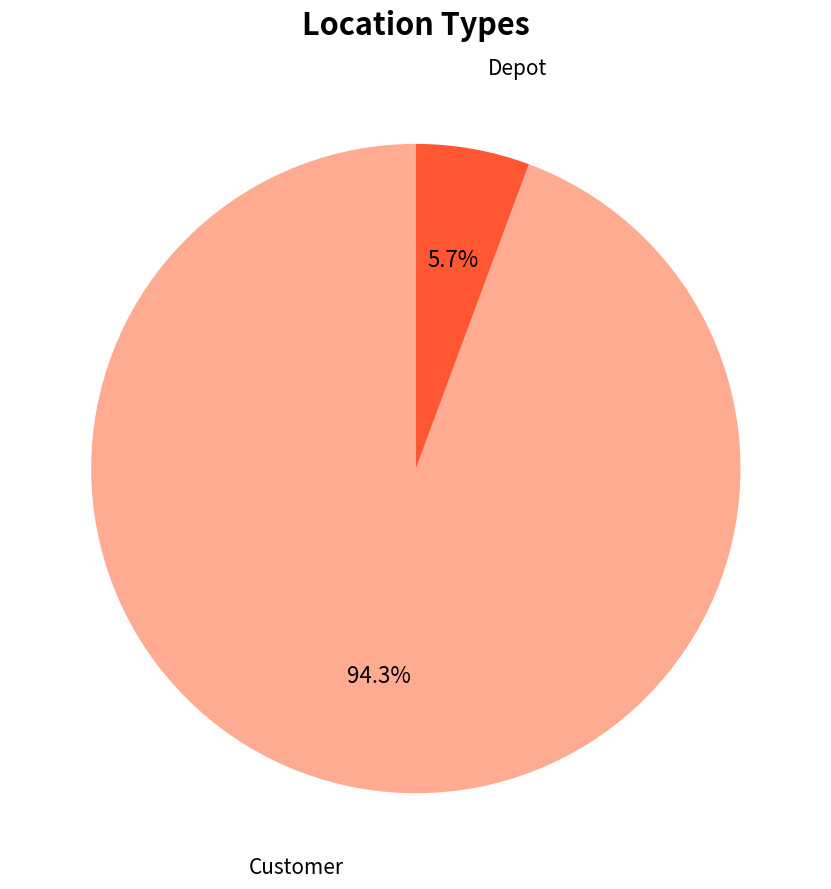

To the nearest percent, what is the difference between the Depot and Customer slice percentages?

89%